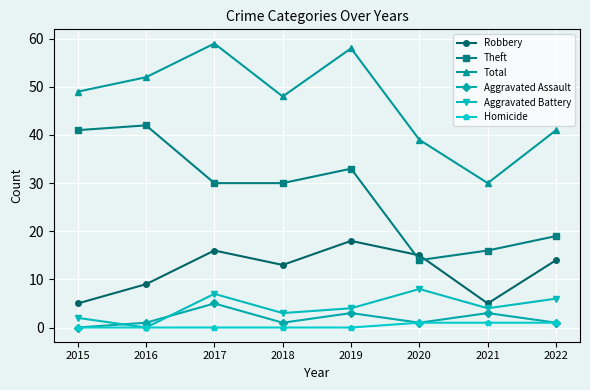

List the series in order of their peak value, highest first.

Total, Theft, Robbery, Aggravated Battery, Aggravated Assault, Homicide